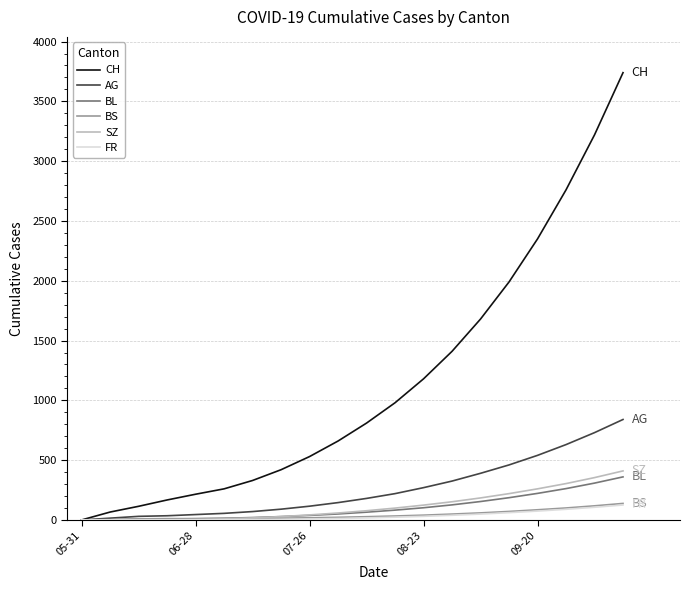

Which series has the largest total across all categories?

CH